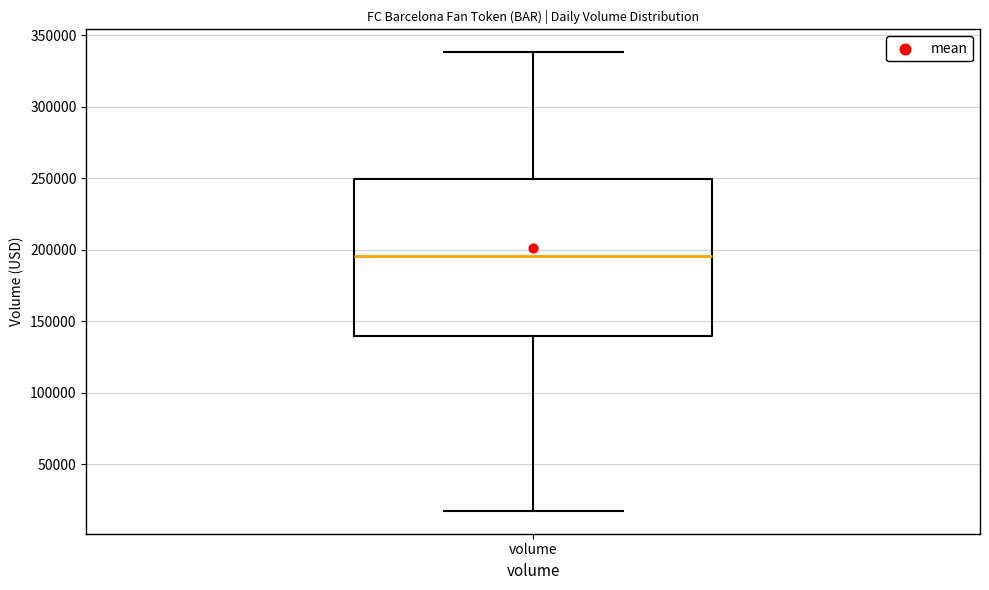

Transcribe this box plot: give where the median line is, the range the box spans, and where the two whiskers end, as read against the y-axis. The values are not printed on the chart, so give them approximately, as read against the axis.

median 195000, box 140000 to 250000, whiskers 20000 to 340000